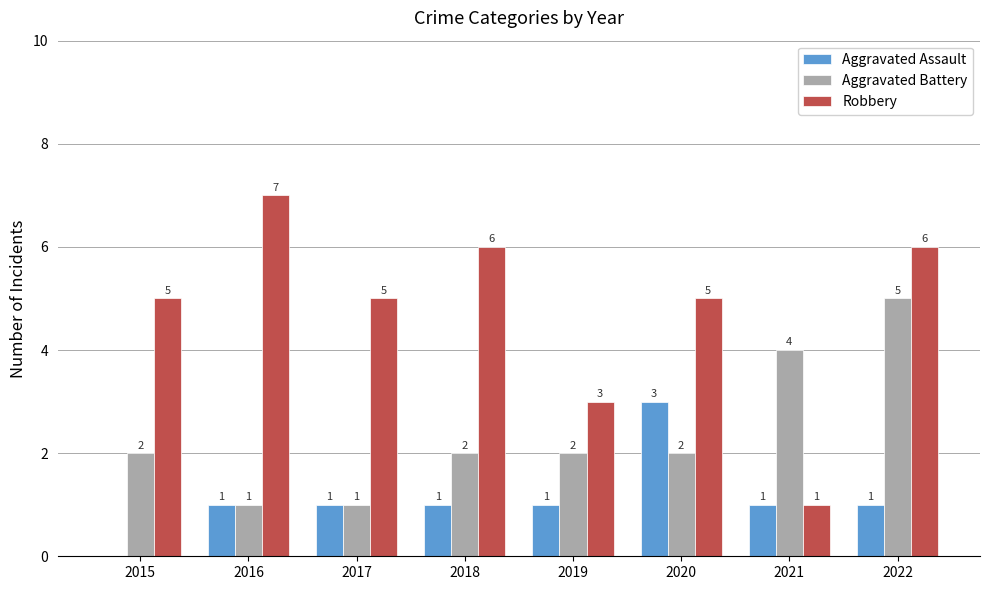

What is the highest value of the Robbery series?

7